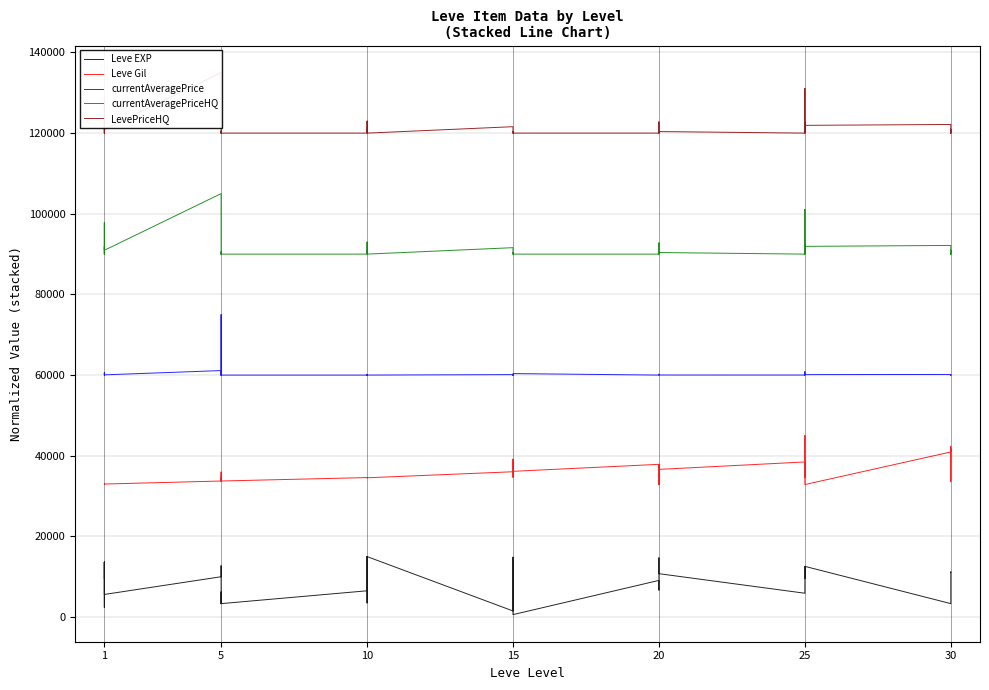

True or false: Leve EXP and currentAveragePrice cross at least once.

False